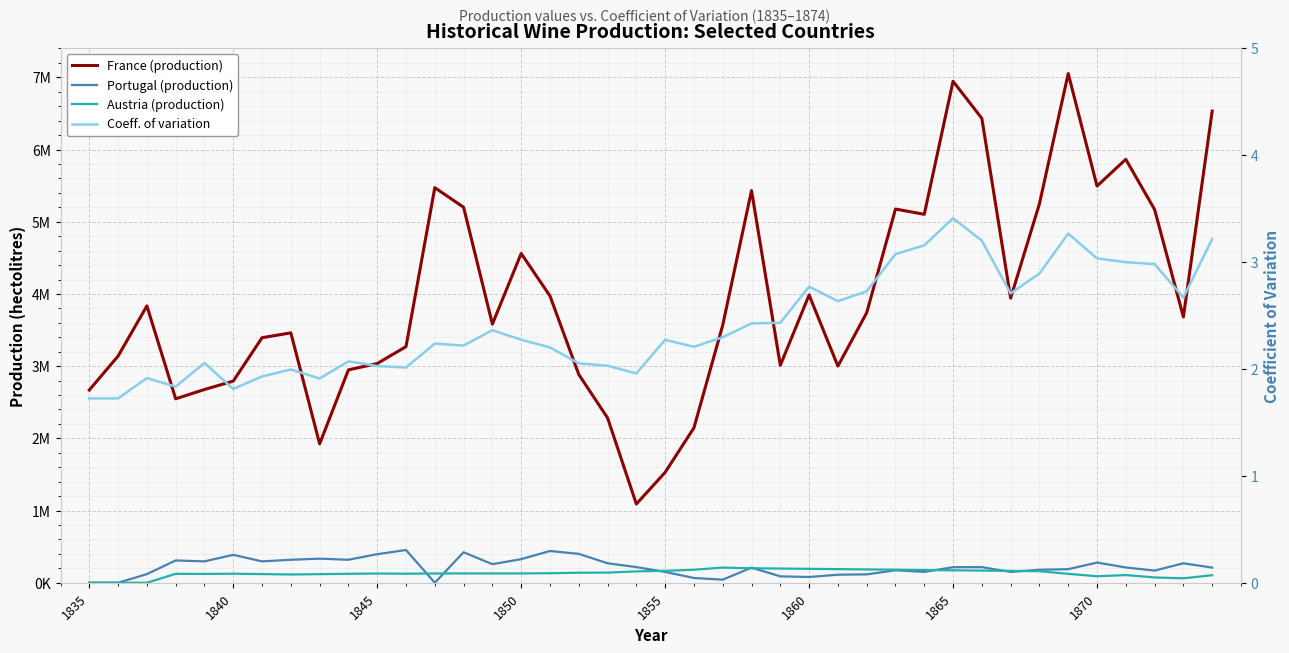

How many lines are shown in the chart?

4